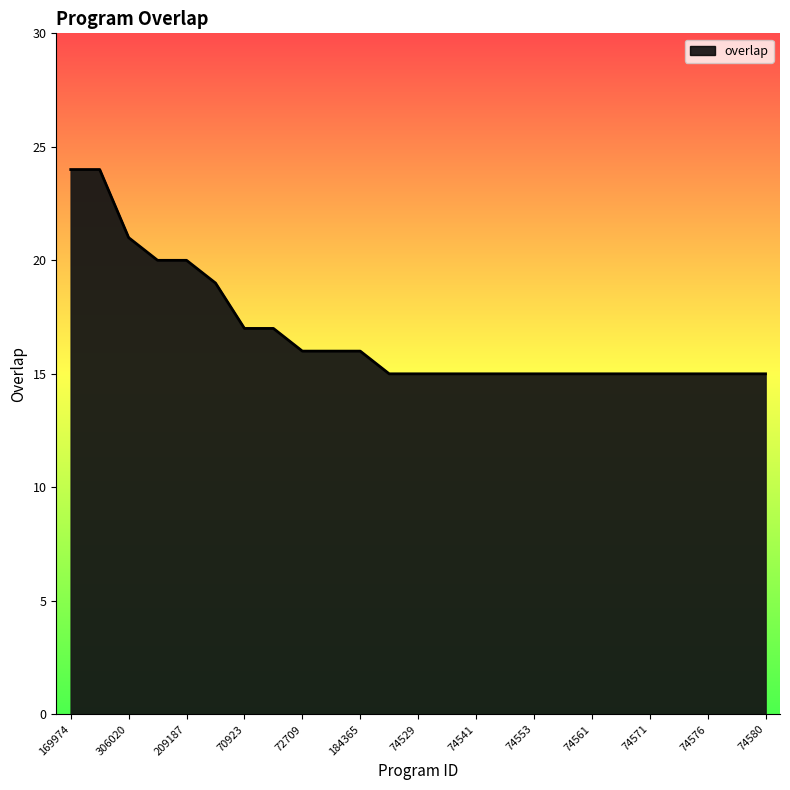

What is the minimum value shown in the chart?

15